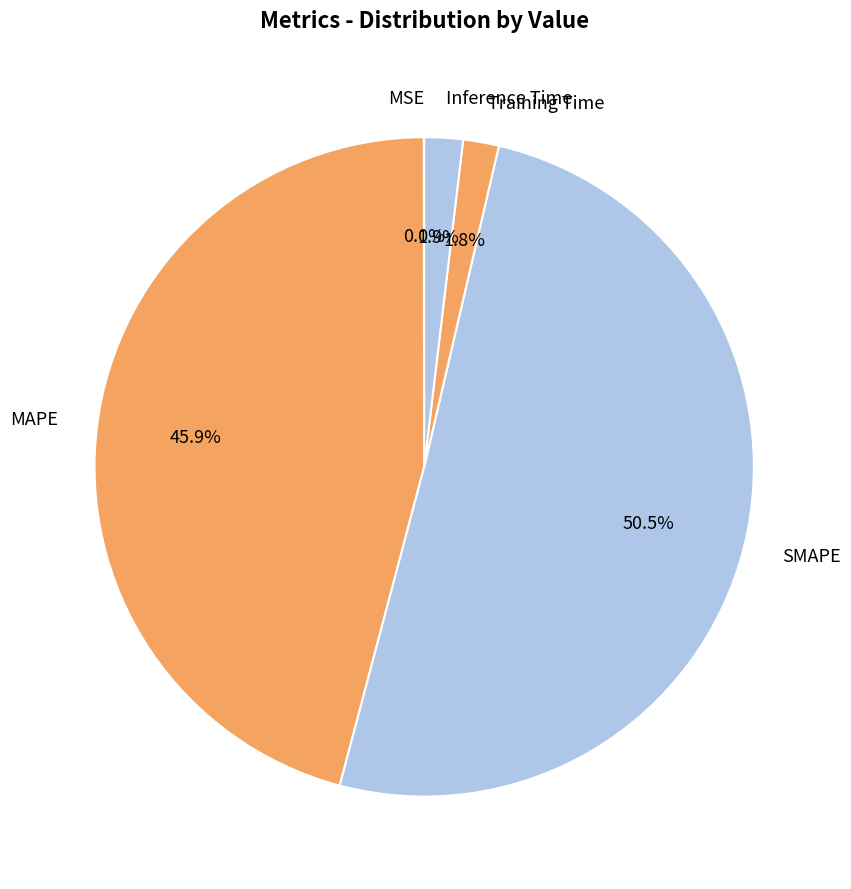

Combined, do SMAPE and MAPE account for over 50%?

Yes